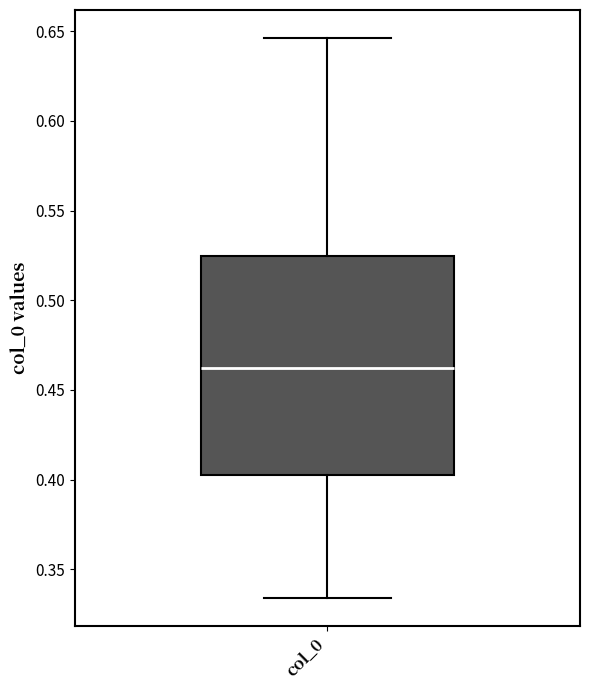

Read this box plot against the y-axis: the position of the median line, the range covered by the box, and the ends of both whiskers. The values are not printed on the chart, so give them approximately, as read against the axis.

median 0.460, box 0.405 to 0.525, whiskers 0.335 to 0.645